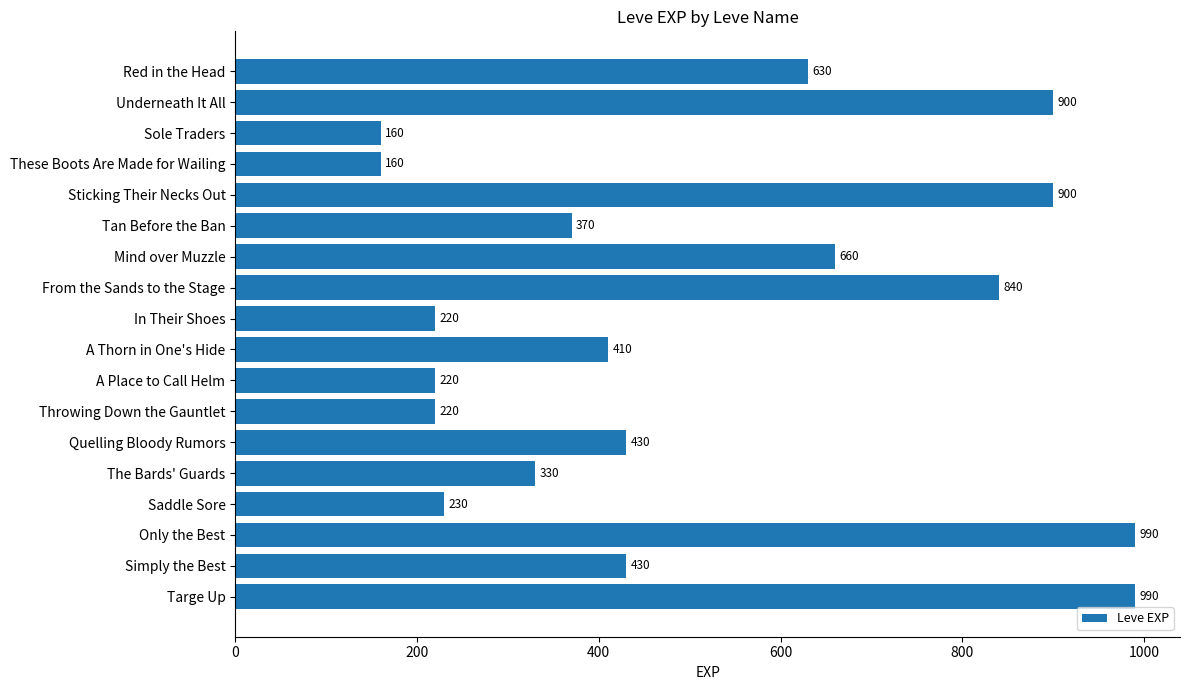

What is the average value?

505